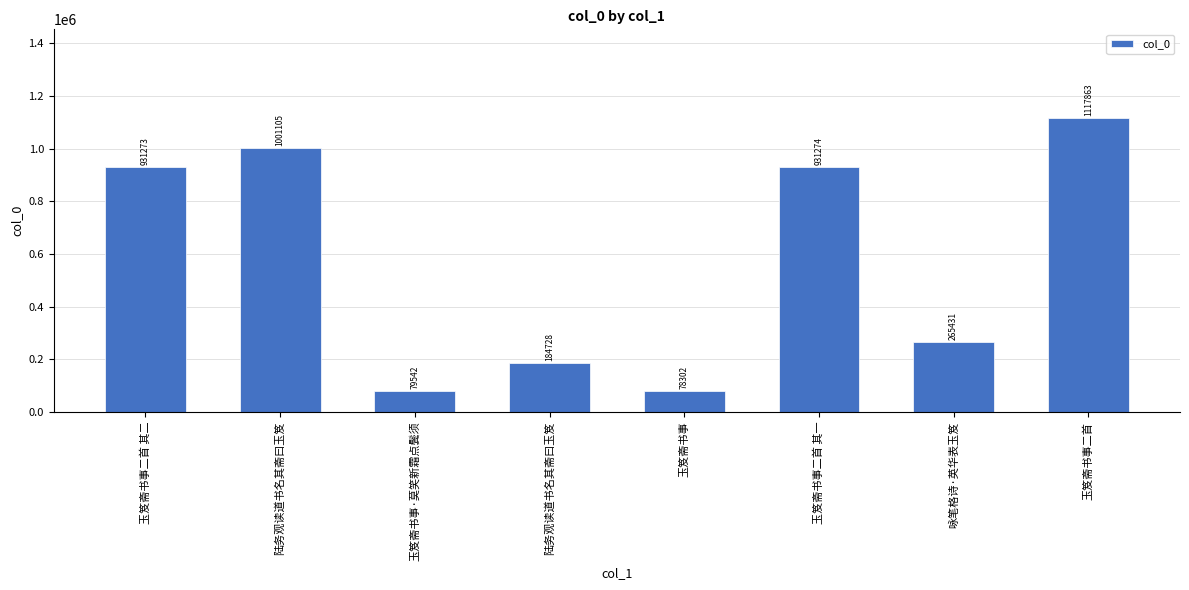

Rank the categories by value from lowest to highest.

玉笈斋书事, 玉笈斋书事·莫笑新霜点鬓须, 陆务观读道书名其斋曰玉笈, 咏笔格诗·英华表玉笈, 玉笈斋书事二首 其二, 玉笈斋书事二首 其一, 陆务观读道书名其斋曰玉笈, 玉笈斋书事二首